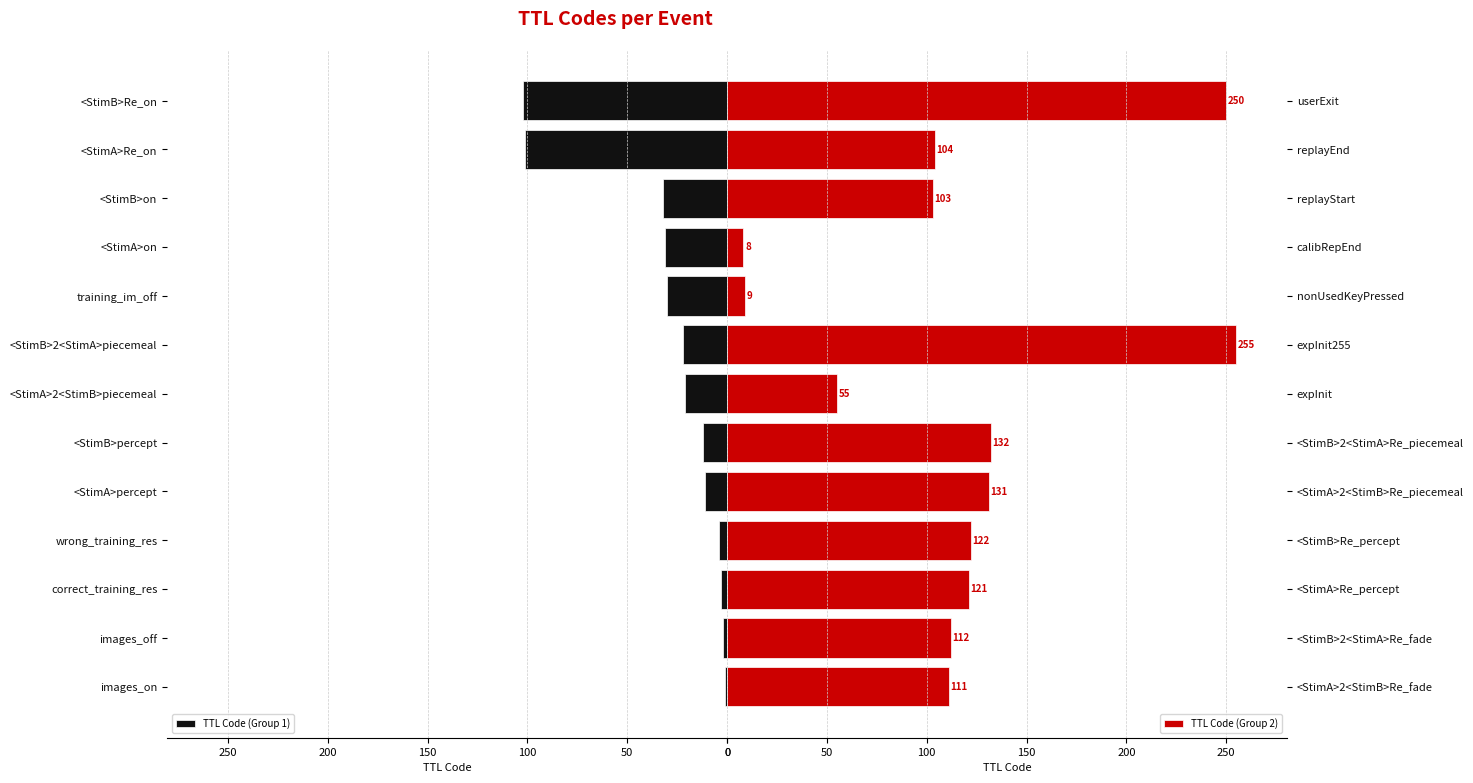

Read the TTL Code (Group 1) value at training_im_off, to the nearest 10.

30